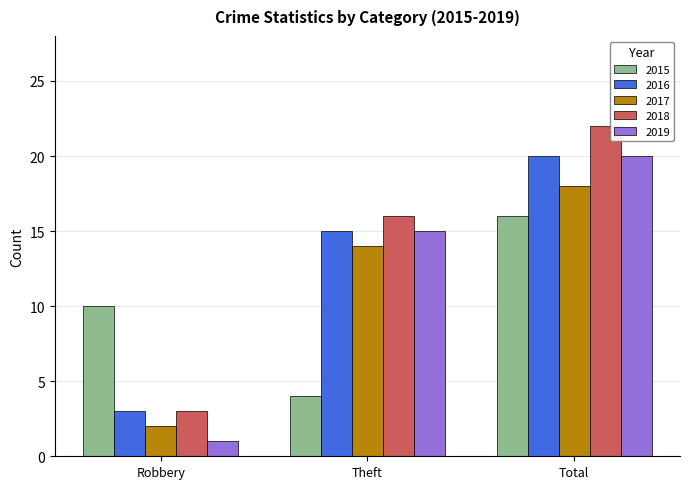

What is the label of the 3rd bar from the left?

Total